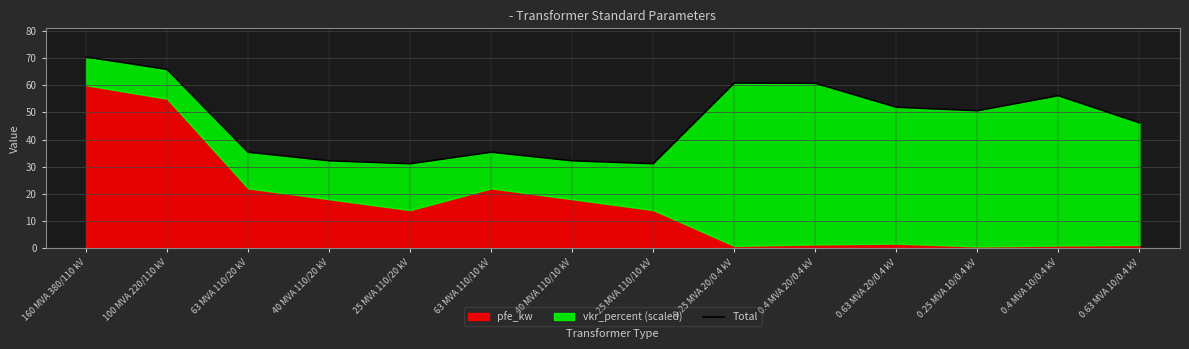

What is the difference between the maximum and second lowest values?

39.3